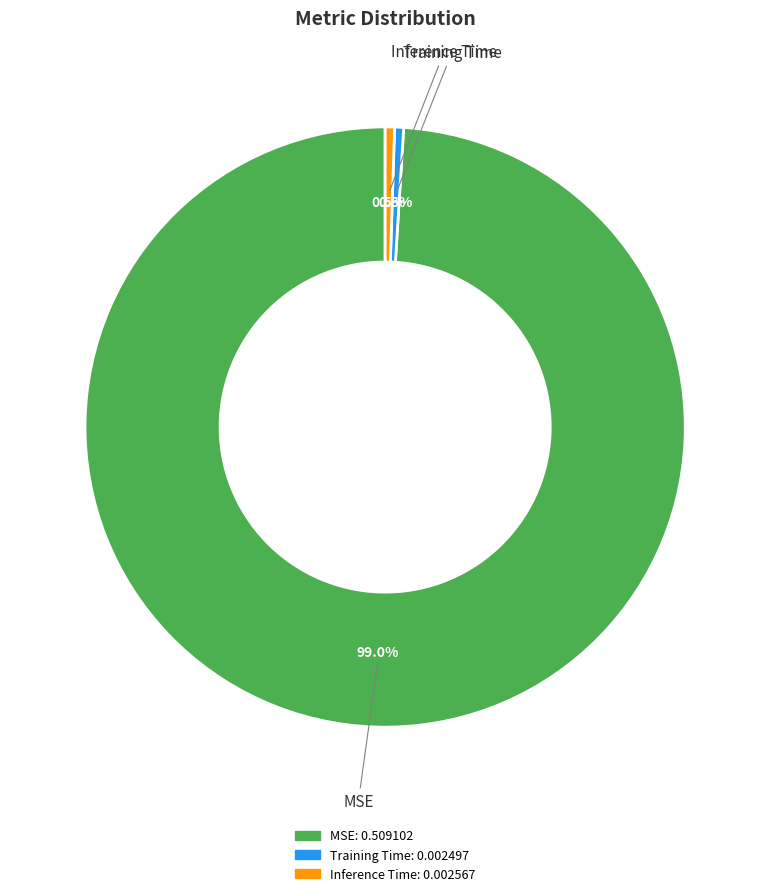

Which slice represents more than half of the pie?

MSE